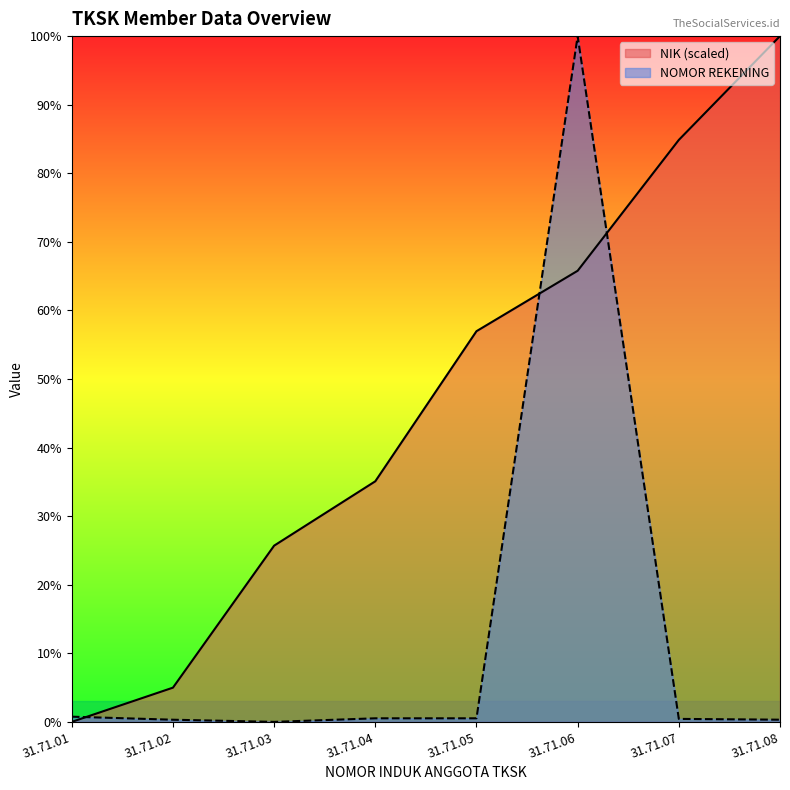

At which label is NIK (scaled) closest to 50?

31.71.05